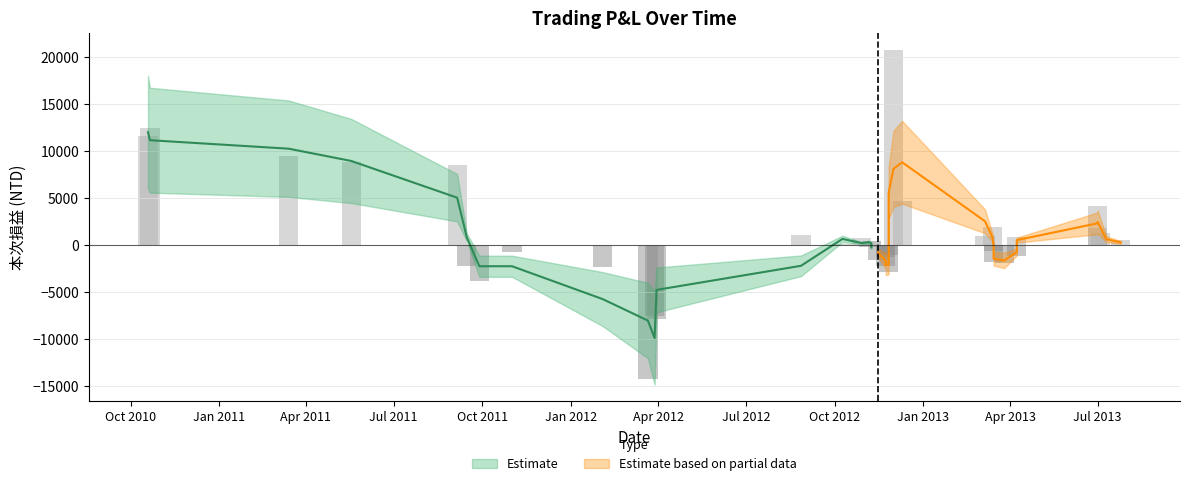

How many negative values are there?

17